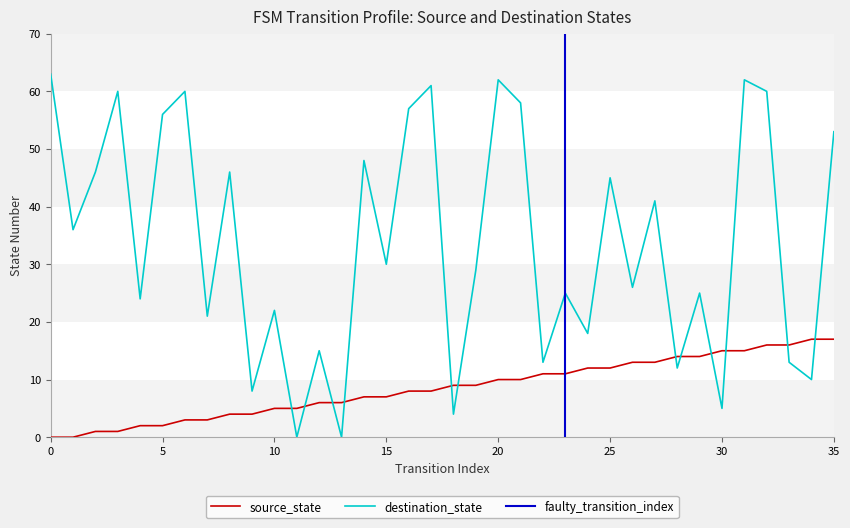

Rank the series by their average value, from highest to lowest.

destination_state, source_state